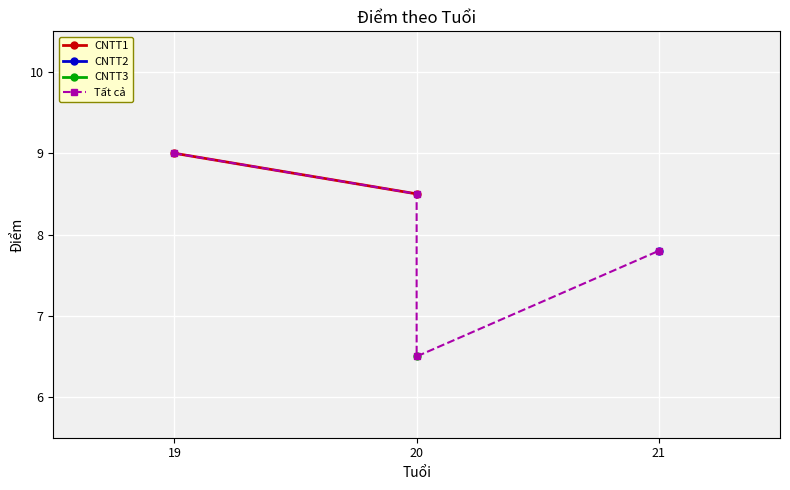

What is the approximate value at 21?

7.8